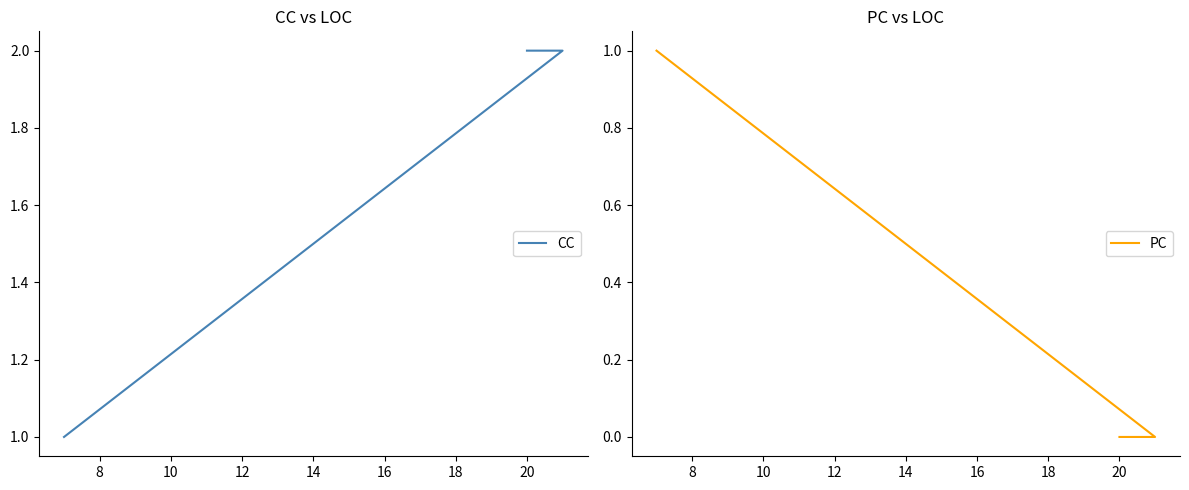

What is the greatest value displayed?

2